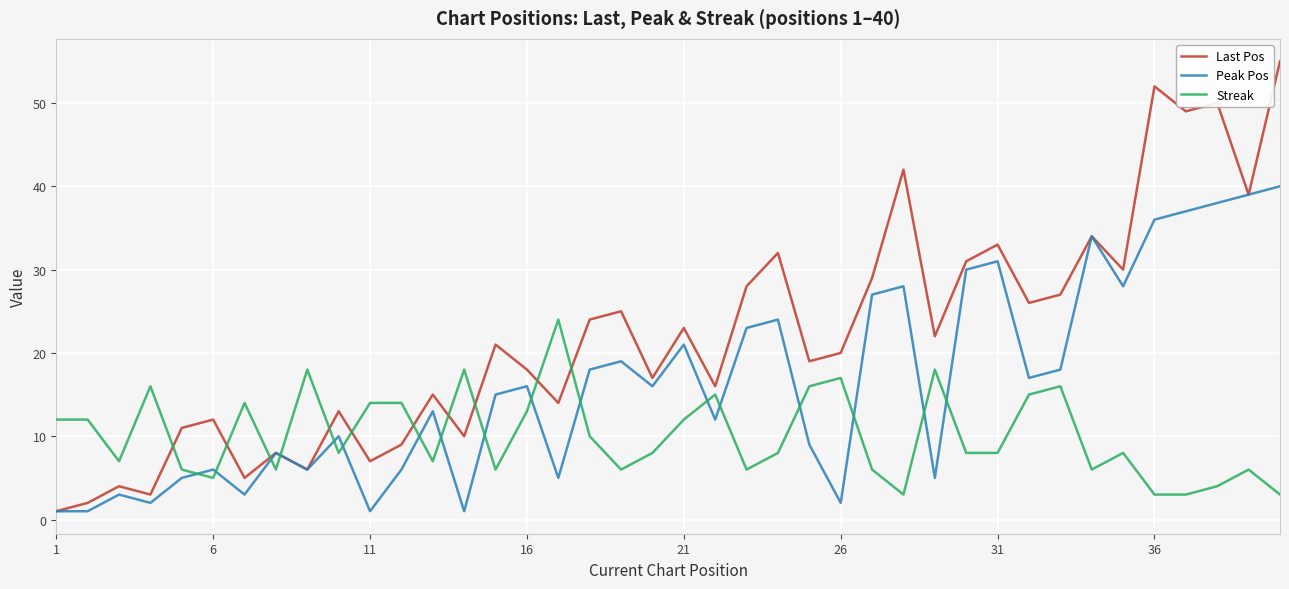

How many distinct data groups are displayed?

3